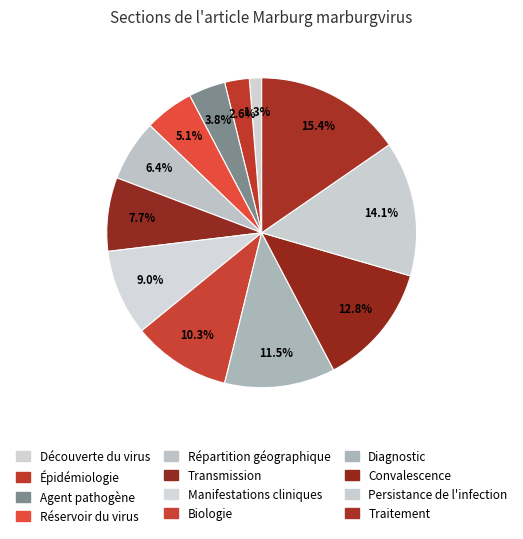

Count the number of slices in the pie.

12